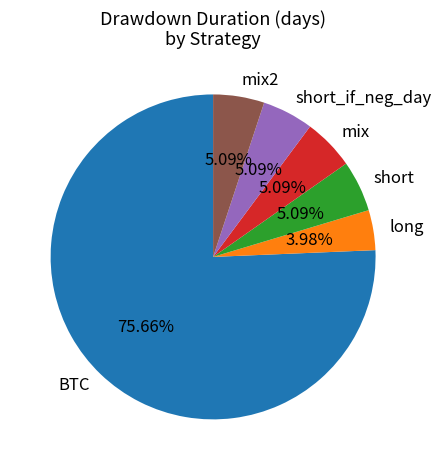

Is it true that short is 11% of the pie?

False